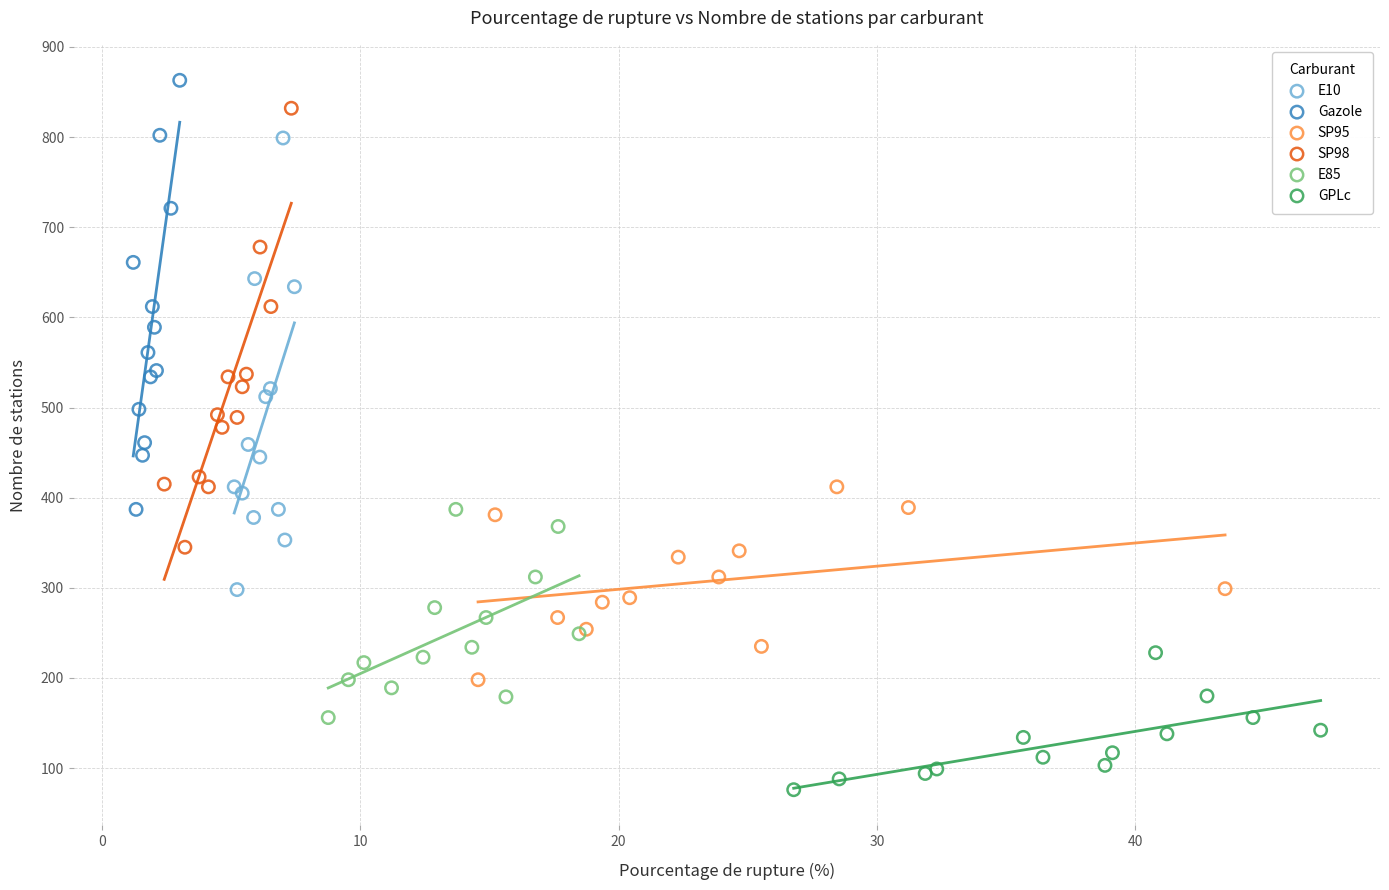

Which series contains the lowest Y value?

GPLc